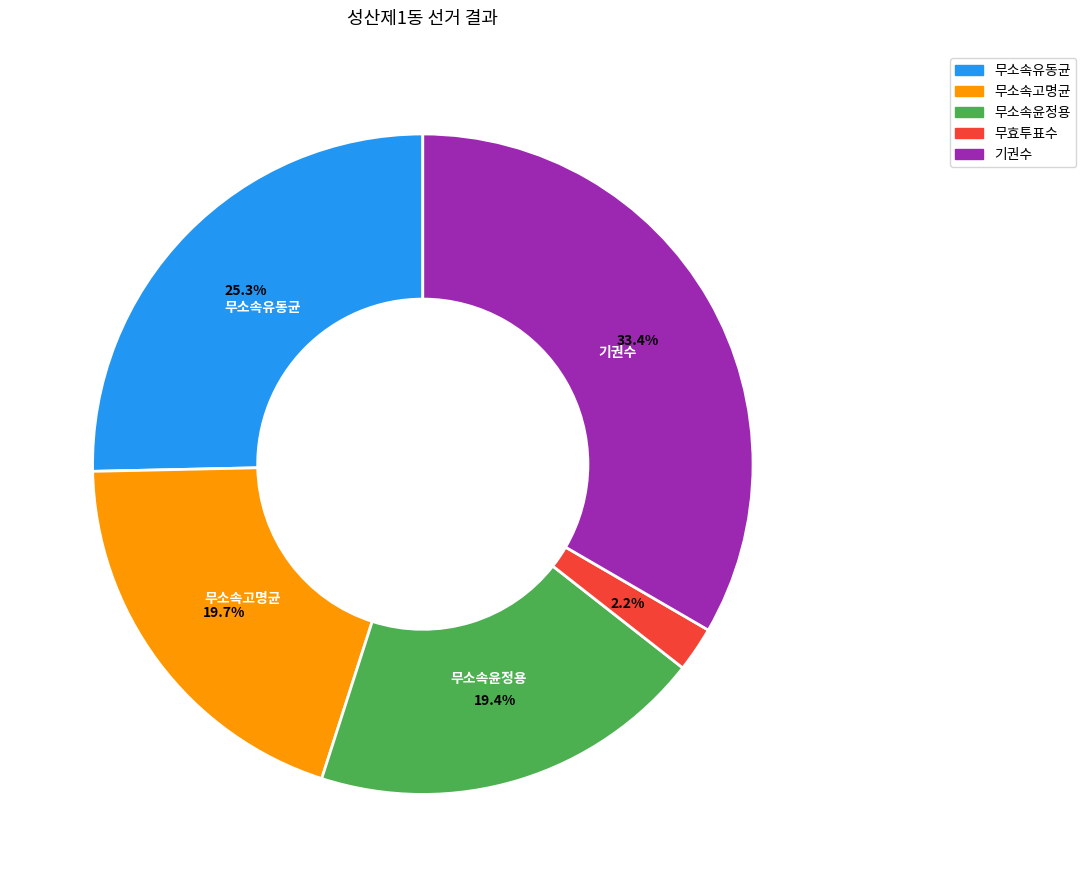

To the nearest percent, what is the difference between the 무소속윤정용 and 기권수 slice percentages?

14%